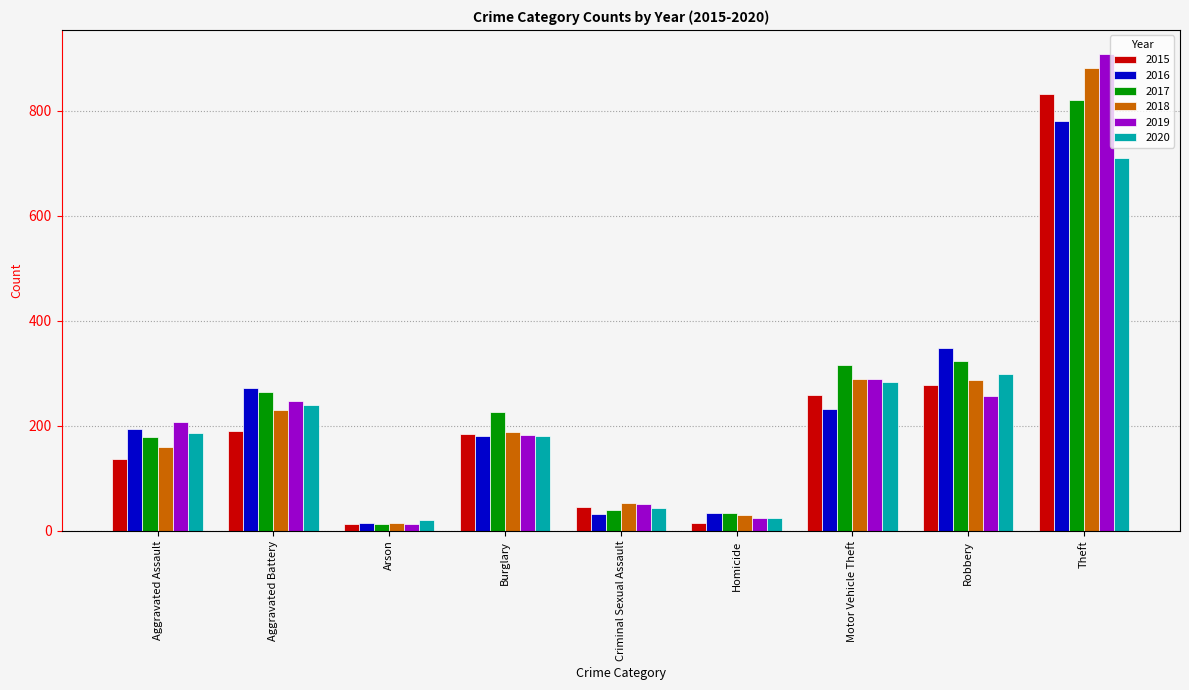

What is the value of the 2016 bar at the 9th from the left?

780